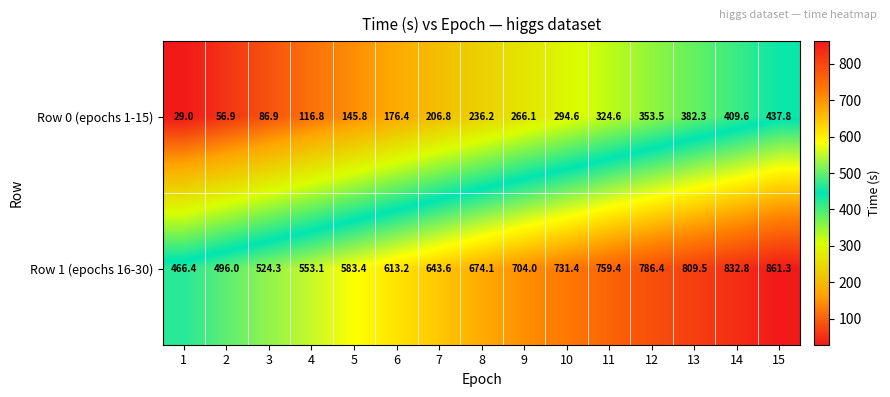

How many data points in Row 1 (epochs 16-30) are less than 674?

7